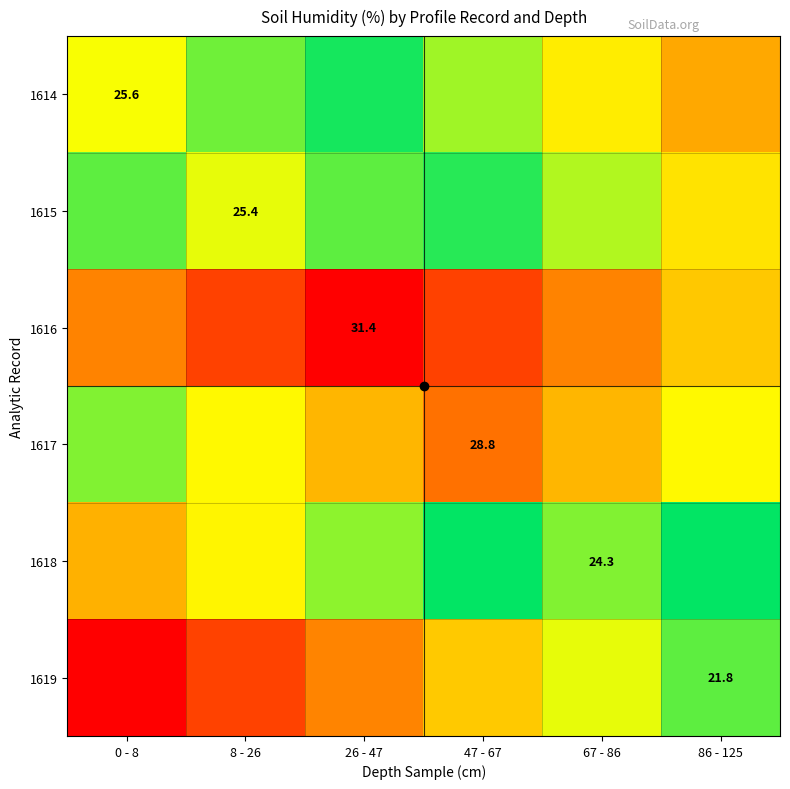

How many data points does each series have?

6